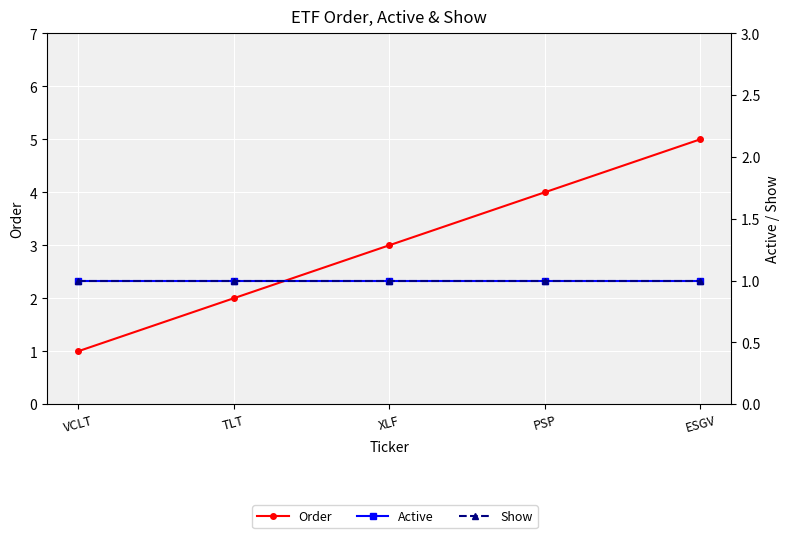

What are all the series names shown in the legend?

Order, Active, Show